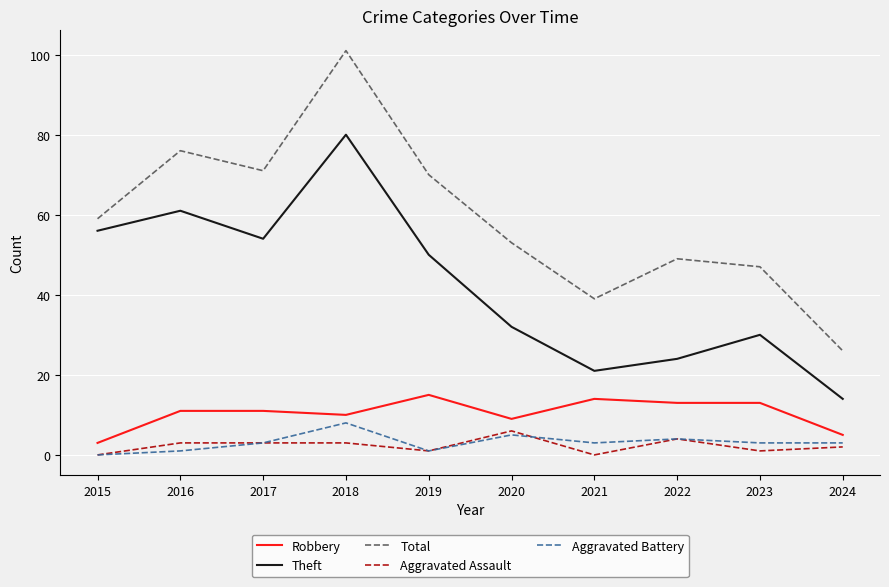

True or false: Aggravated Assault has more than 1 interior local peaks.

True